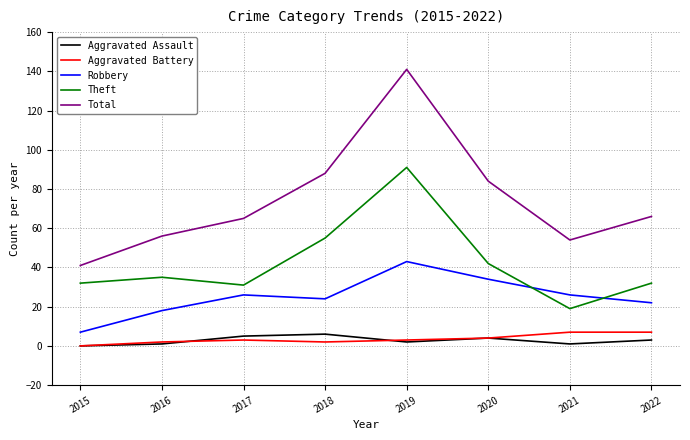

At how many categories does at least one series exceed 106?

1